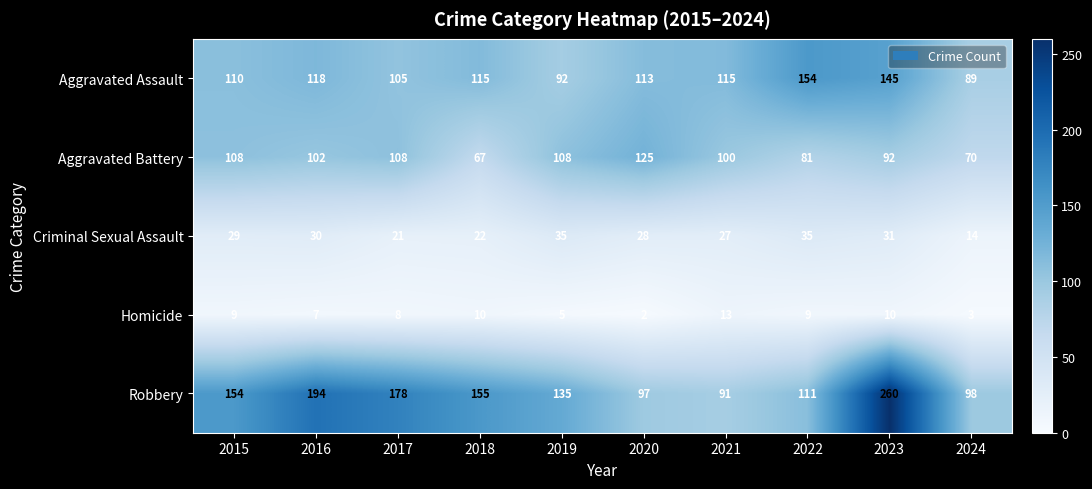

Which series changed the most between 2016 and 2023?

Robbery